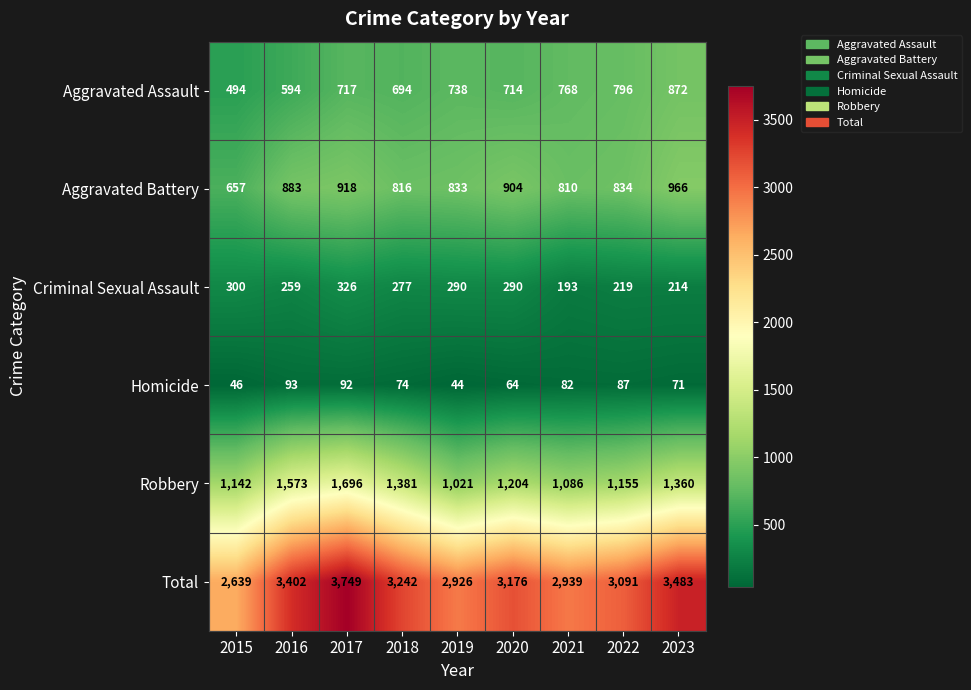

The Criminal Sexual Assault series shows 300 at 2015. True or false?

True